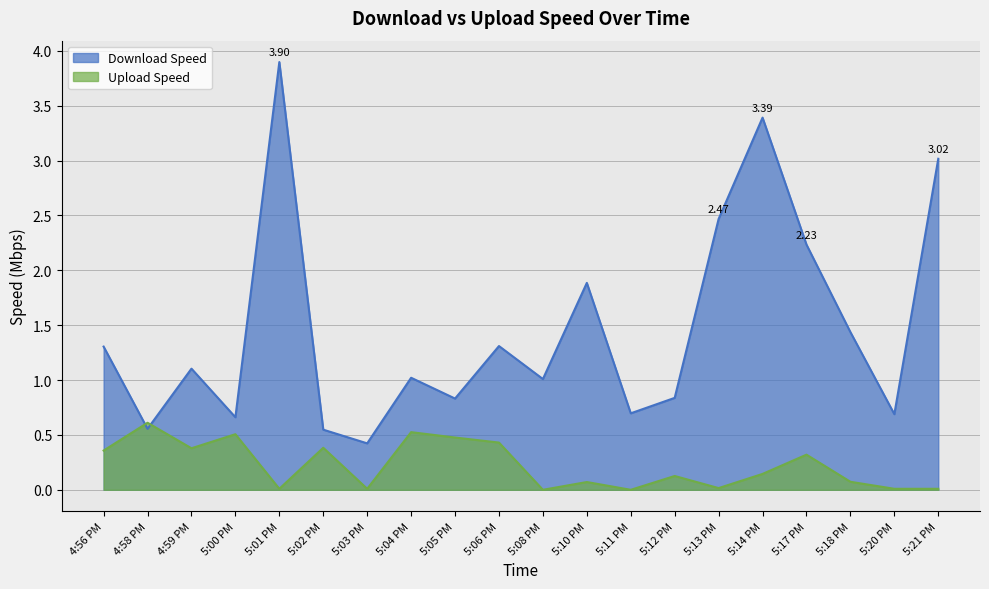

What is the difference between the maximum and minimum values in the Upload Speed series?

0.6